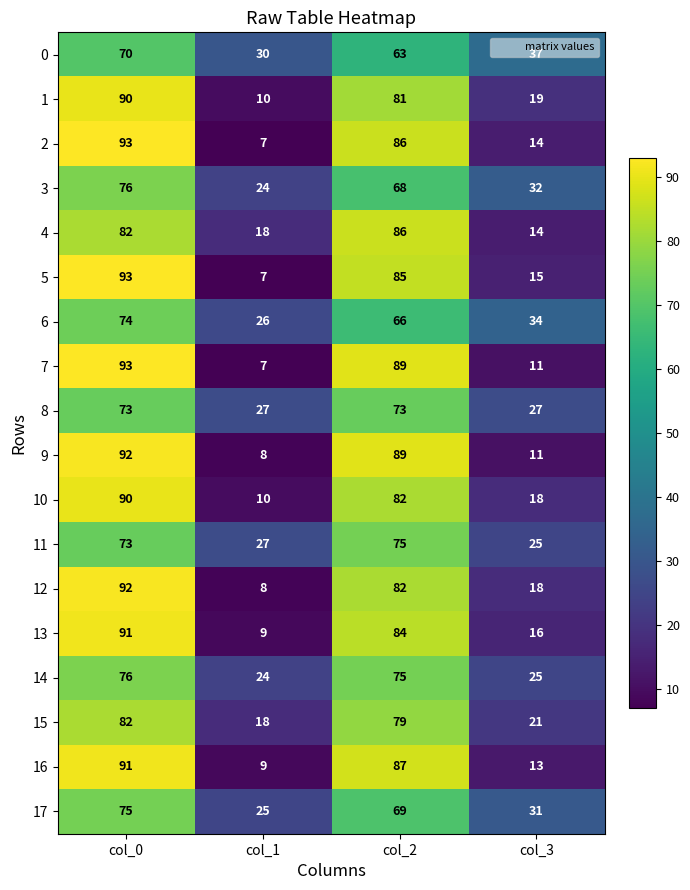

What is the maximum value for 15?

82